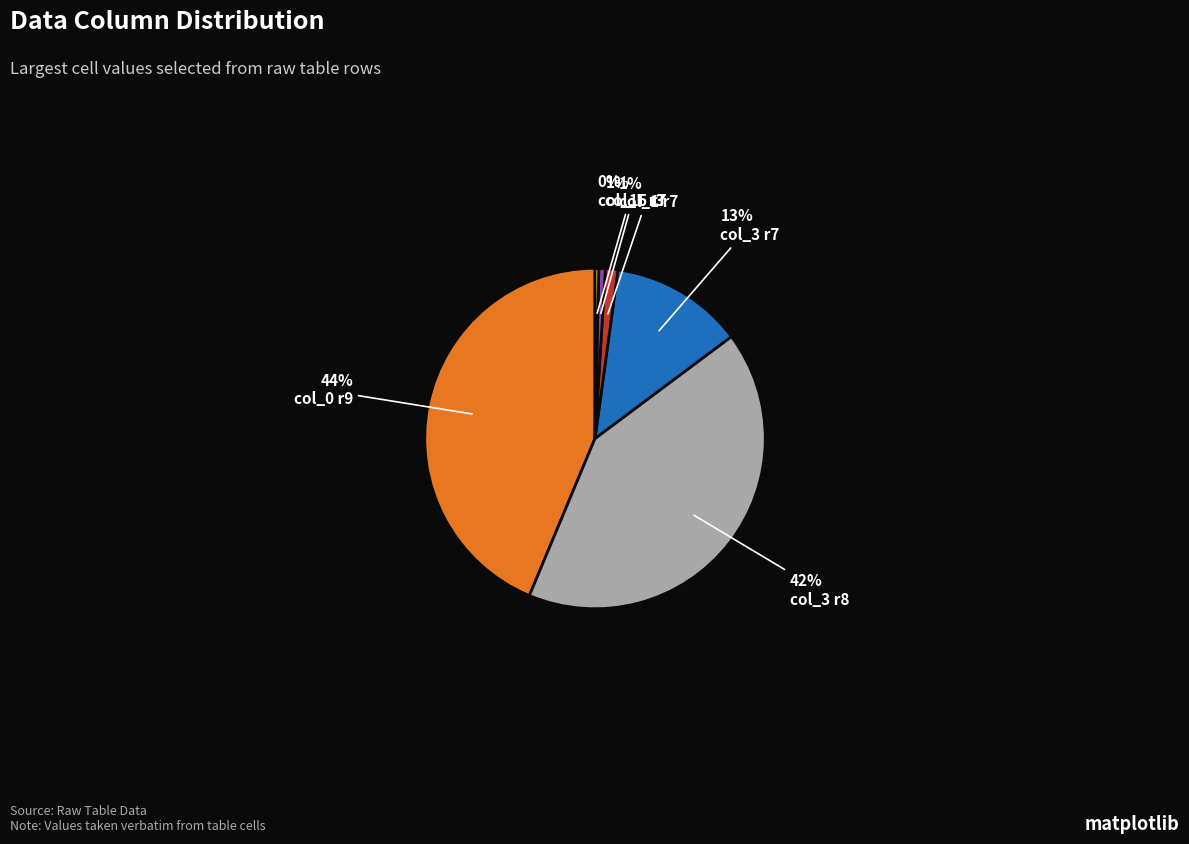

Is there any slice that represents more than half of the pie?

No